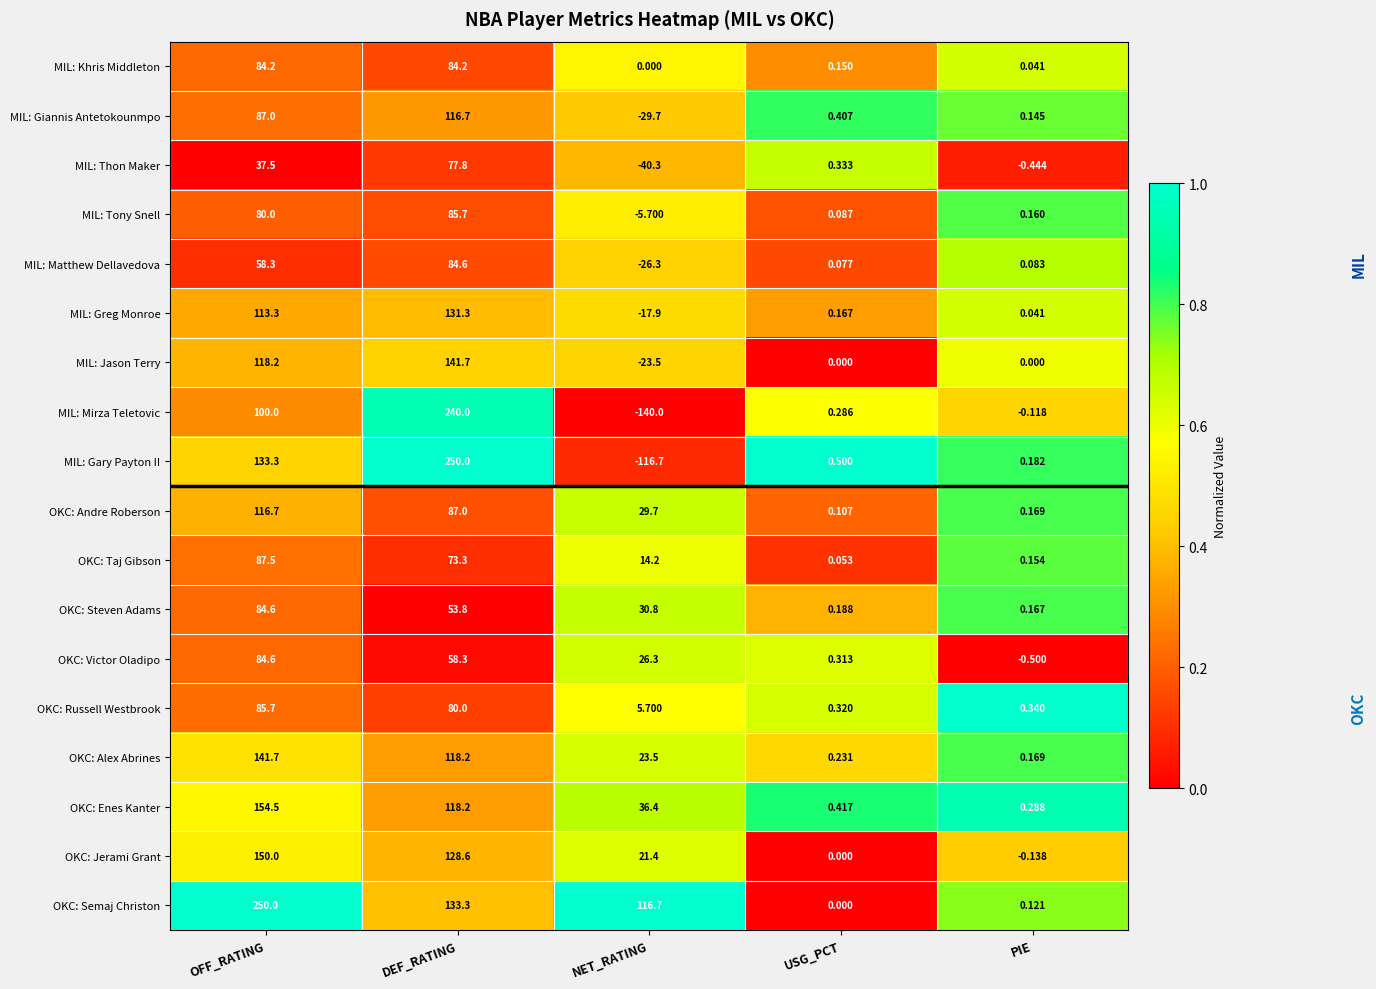

Which series has the largest range (max minus min)?

MIL: Mirza Teletovic